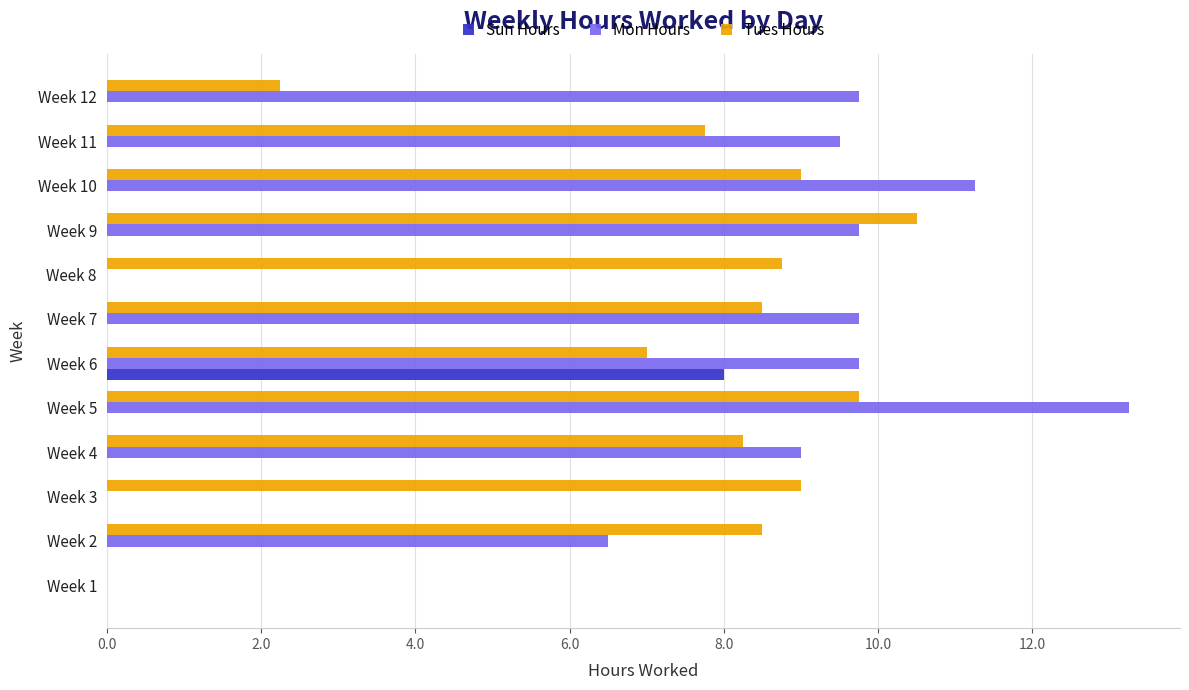

Between Week 8 and Week 12, which series saw the biggest shift?

Mon Hours